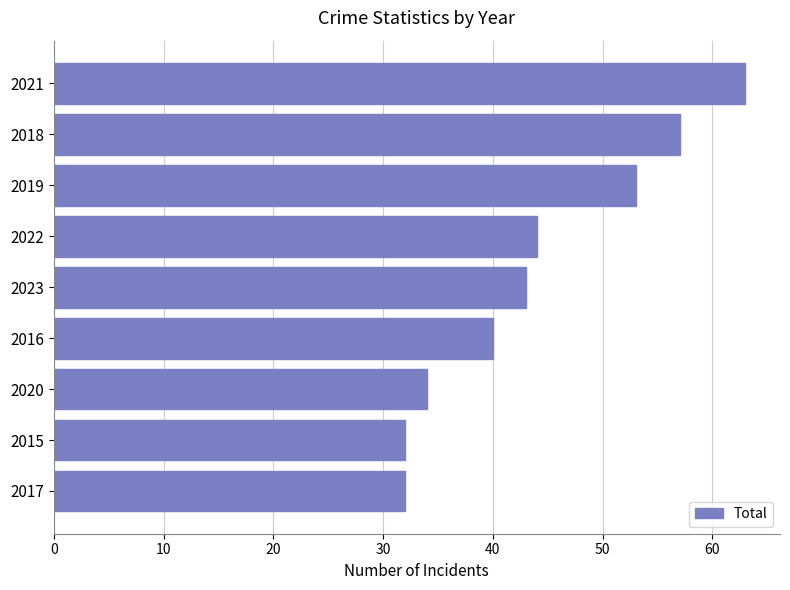

What is the label of the 1st bar from the top?

2021